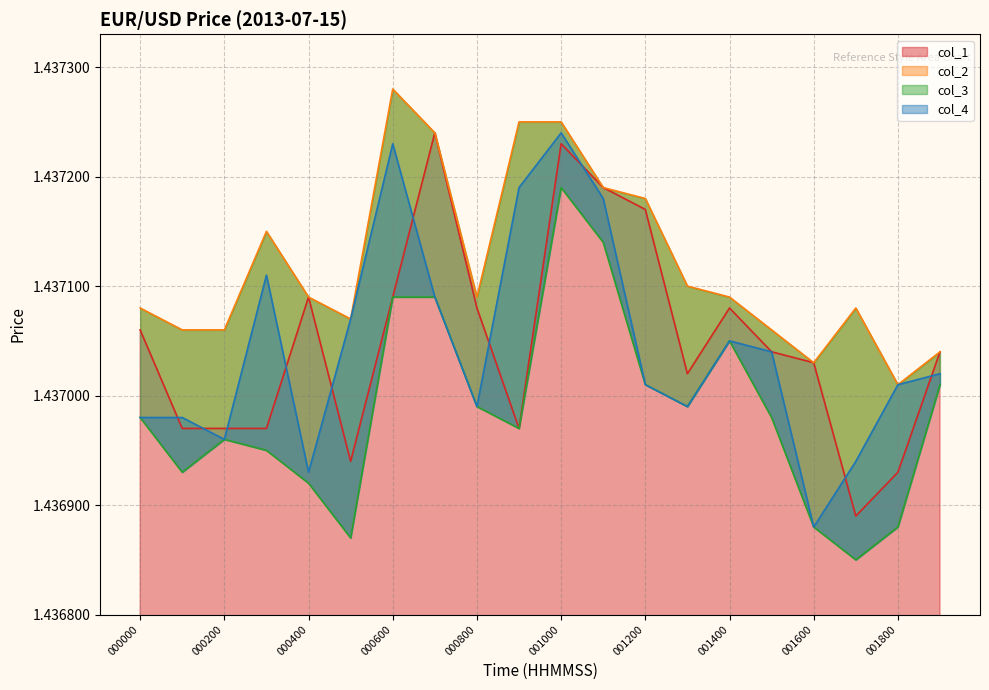

What is the average value of the col_2 series?

1.4